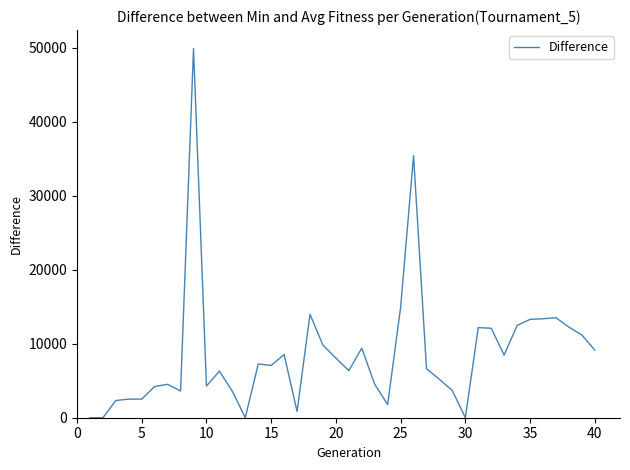

What is the difference between the maximum and minimum values?

49886.1